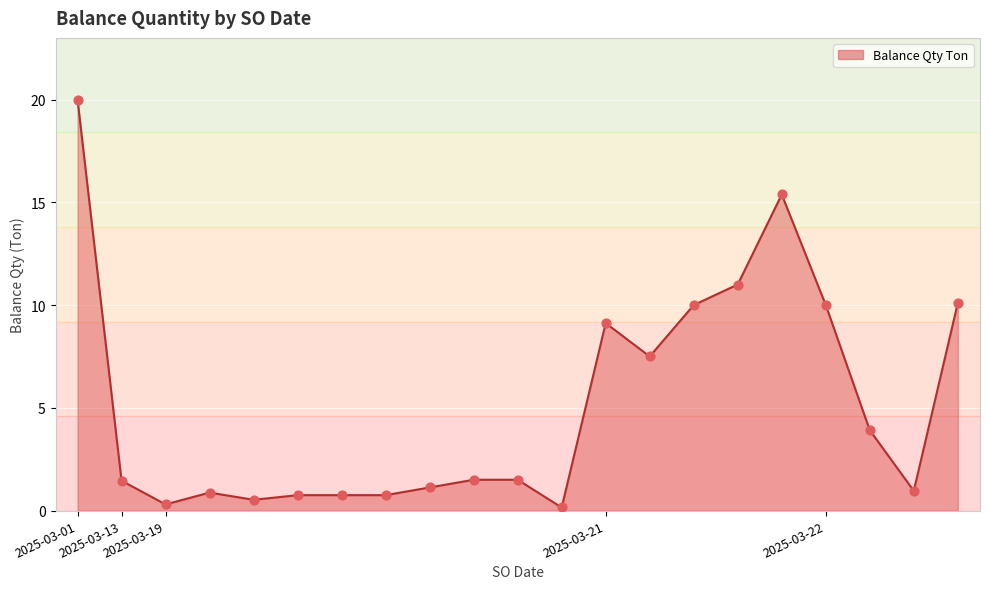

What is the maximum value shown in the chart?

20.0